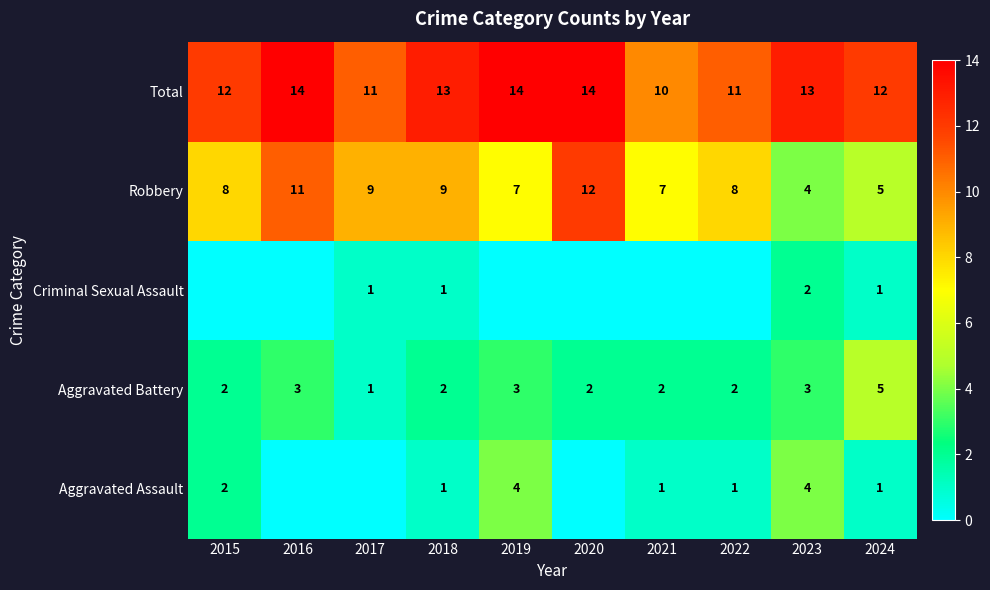

The value of Criminal Sexual Assault at 2018 is 1. True or false?

True